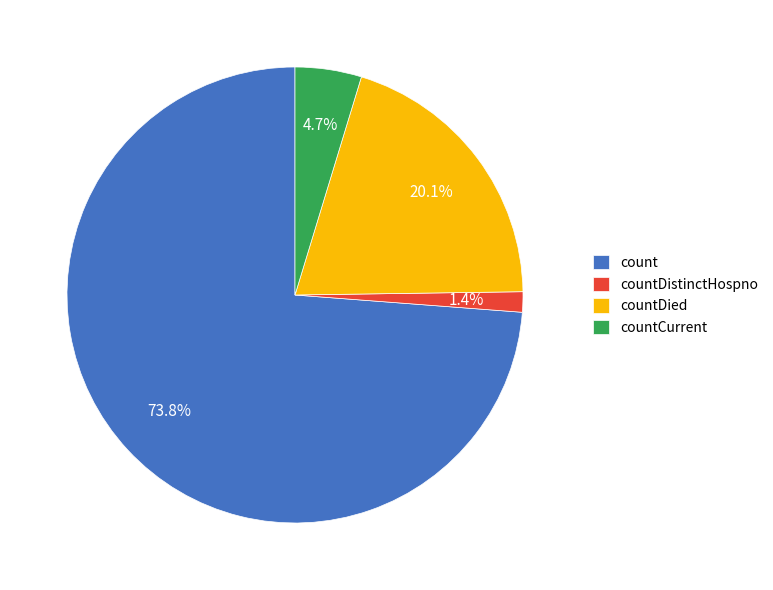

What portion of the pie excludes count?

26.2%